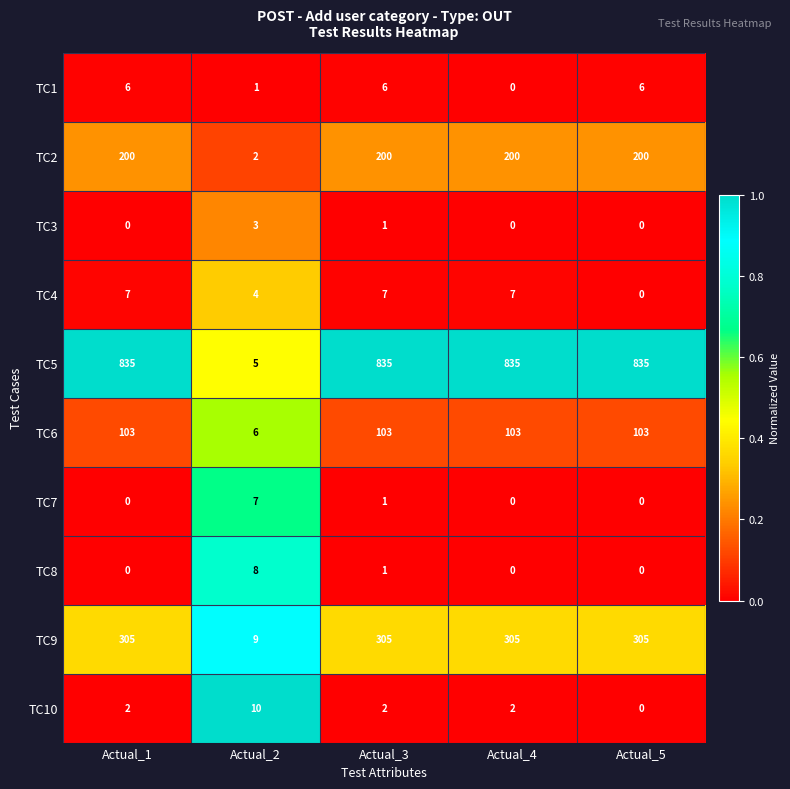

Which series has the widest spread of values?

TC5